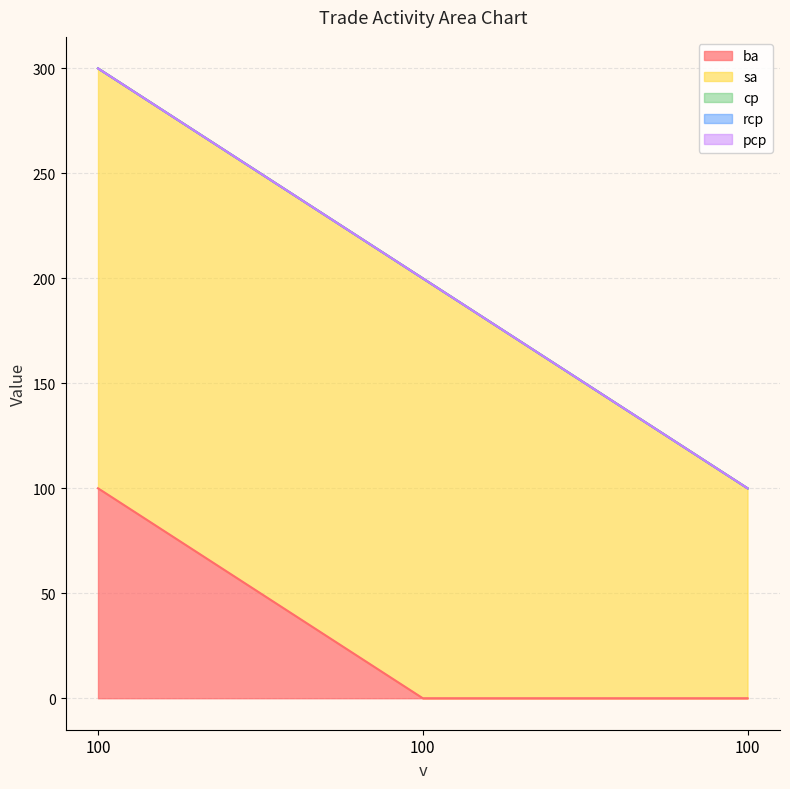

Rank the categories by cp value from highest to lowest.

100, 100, 100